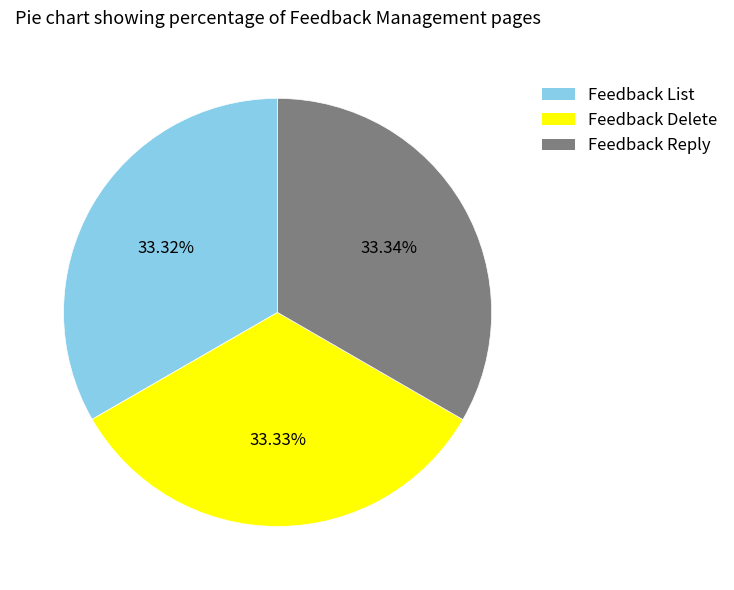

What is the ratio of the value at Feedback Delete to the value at Feedback Reply?

1.0